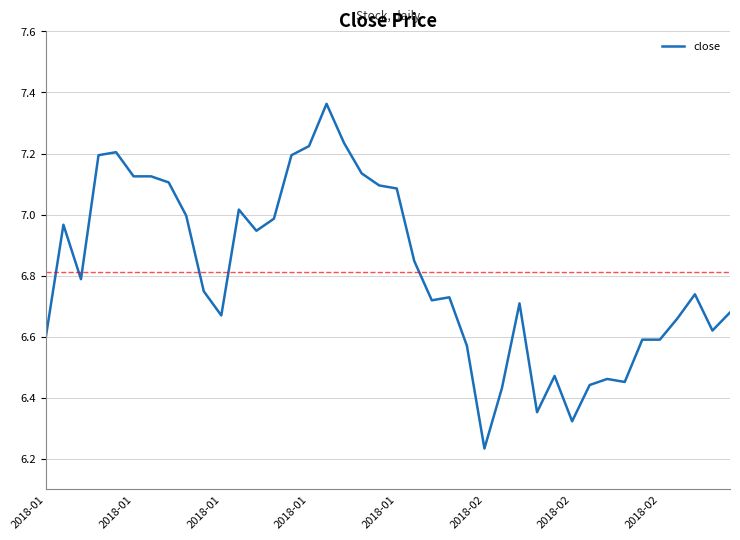

What is the label of the 2nd point from the left?

2018-01